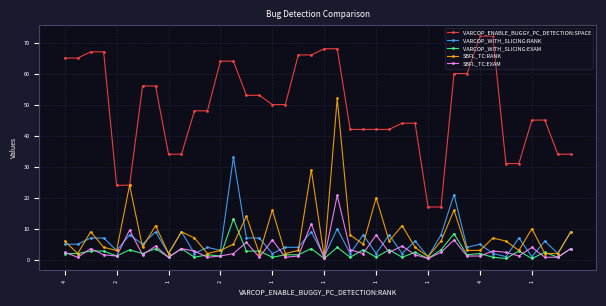

How many lines are shown in the chart?

5